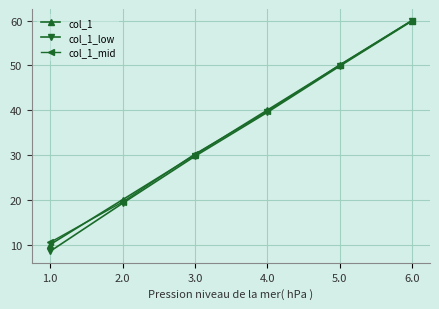

Is the value of col_1 at 2.0 greater than the value of col_1_mid at 2.0?

Yes